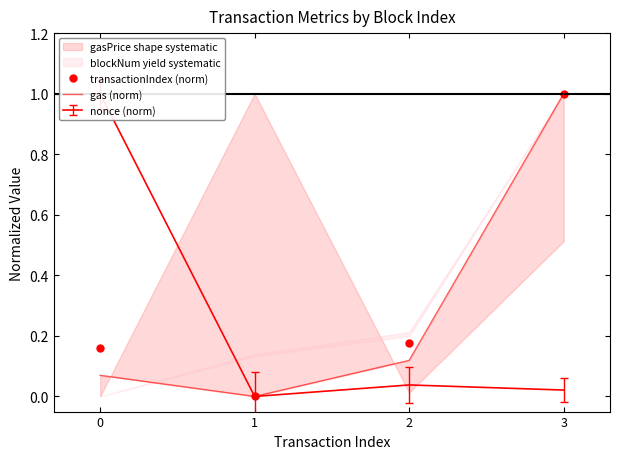

True or false: transactionIndex (norm) and gas (norm) intersect in this chart.

False